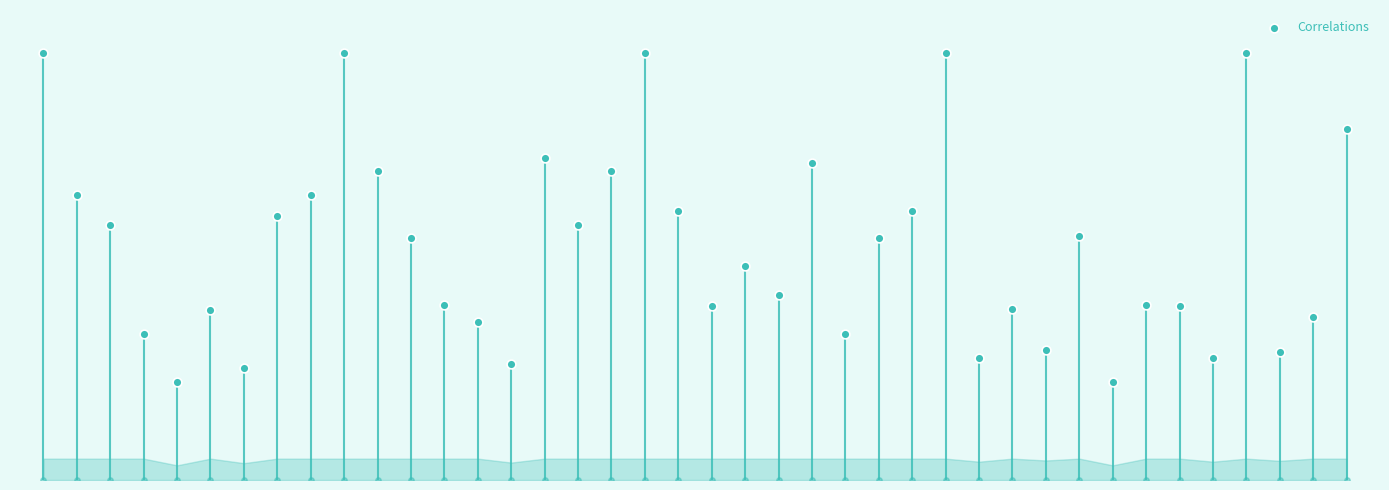

What is the change in value from 0 to 35?

-0.7